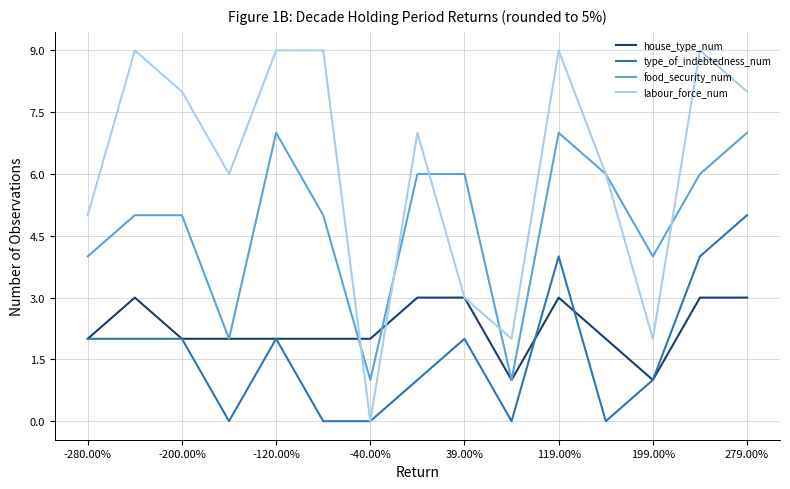

Is this an area chart (filled region under the line)?

No